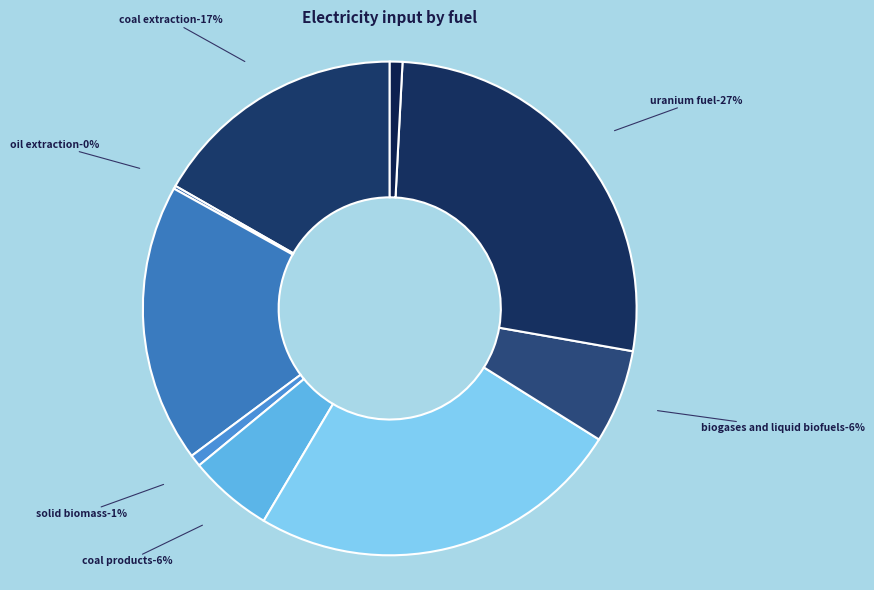

To the nearest percent, what is the difference between the largest and smallest slice percentages?

27%